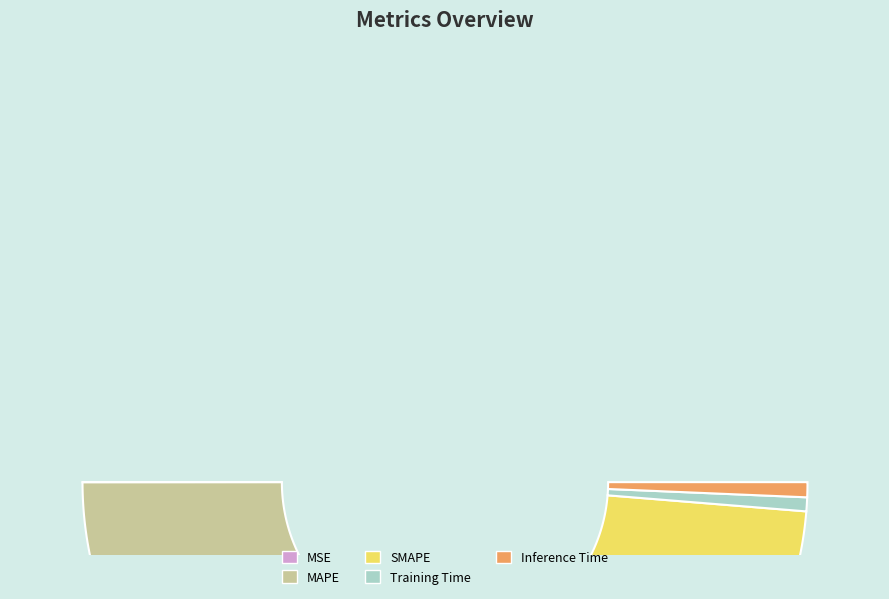

What percentage is the MAPE slice, to the nearest percent?

48%